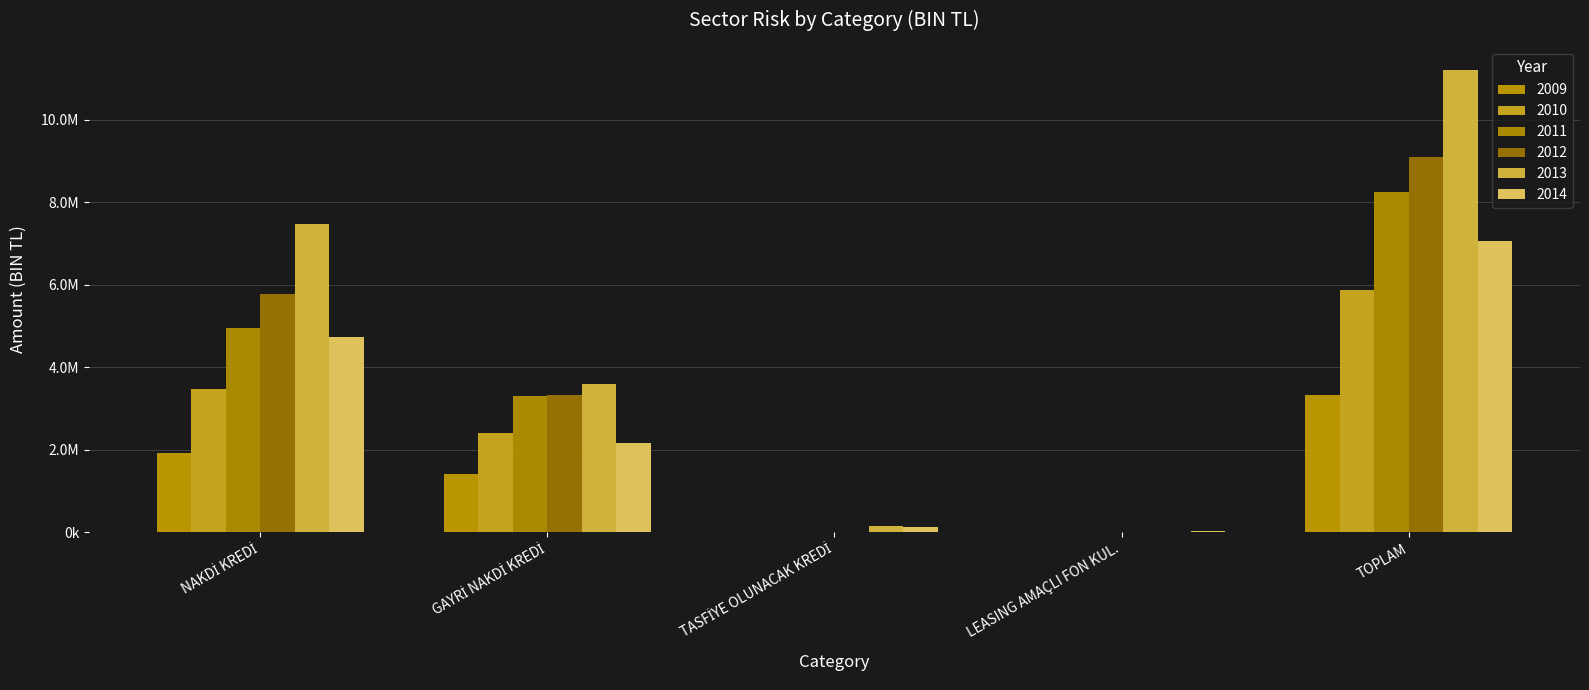

Reading left to right, extract all data points from this chart.

2009: 1908715.8	1403087.4	10607.1	0.0	3322410.2
2010: 3467788.3	2396676.4	9410.0	0.0	5873874.7
2011: 4952937.2	3289074.5	6957.0	0.0	8248968.6
2012: 5766483.2	3314544.4	7649.1	0.0	9088676.7
2013: 7462058.6	3586574.4	138416.1	12310.8	11199359.9
2014: 4733761.0	2166263.6	129672.6	34822.2	7064519.3